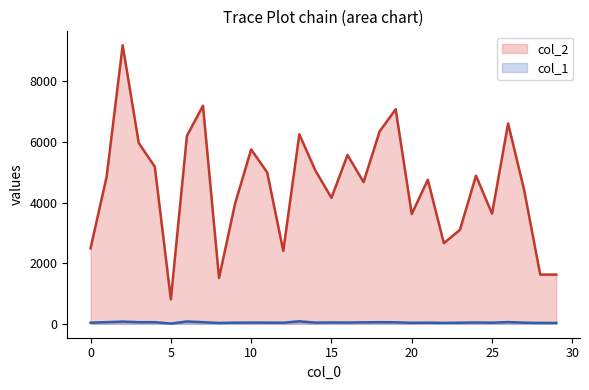

Rank the categories by col_1 value from highest to lowest.

13, 6, 2, 26, 1, 3, 4, 7, 18, 19, 17, 15, 24, 16, 10, 14, 11, 0, 9, 21, 25, 27, 12, 23, 20, 22, 28, 29, 8, 5